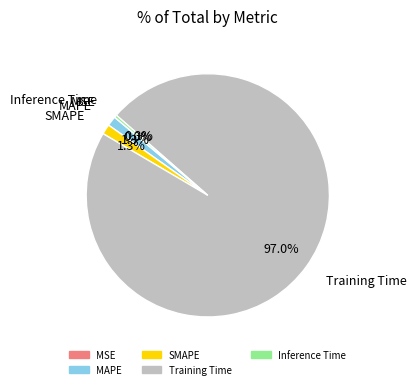

What portion of the pie excludes SMAPE?

98.7%